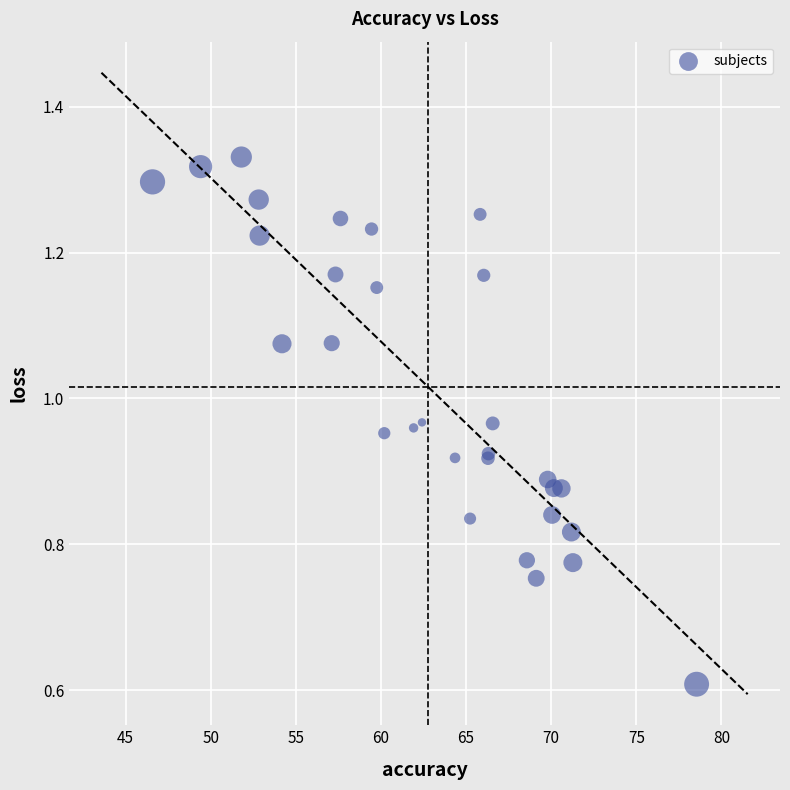

What Y value in the scatter plot is closest to 0?

0.6